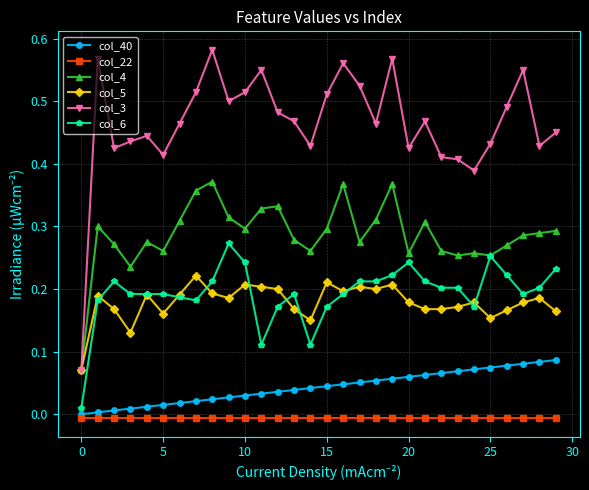

Which series has the largest range (max minus min)?

col_3